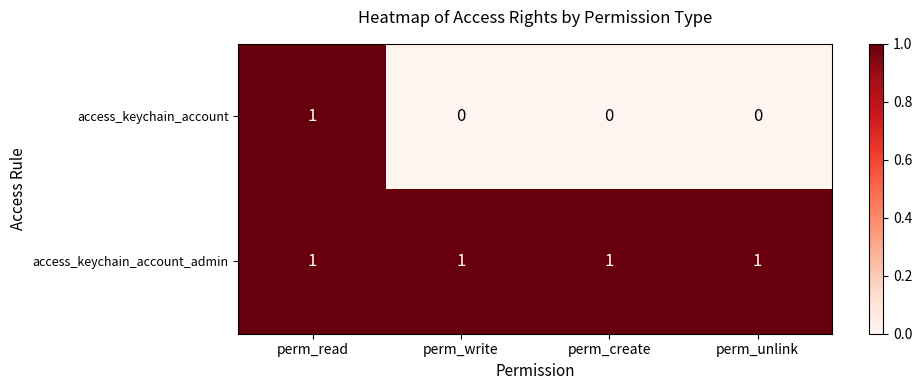

Count the number of categories in the chart.

4